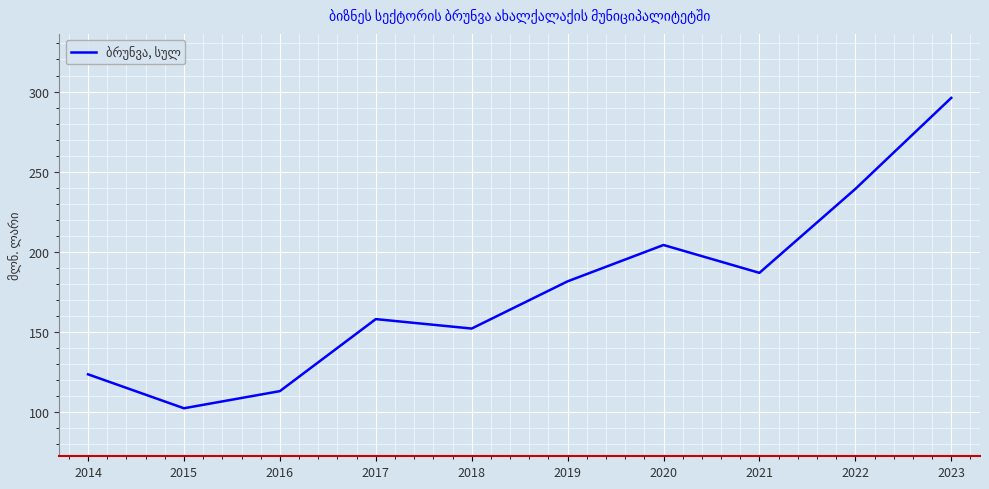

True or false: there are more than 0 points higher than both neighbors.

True